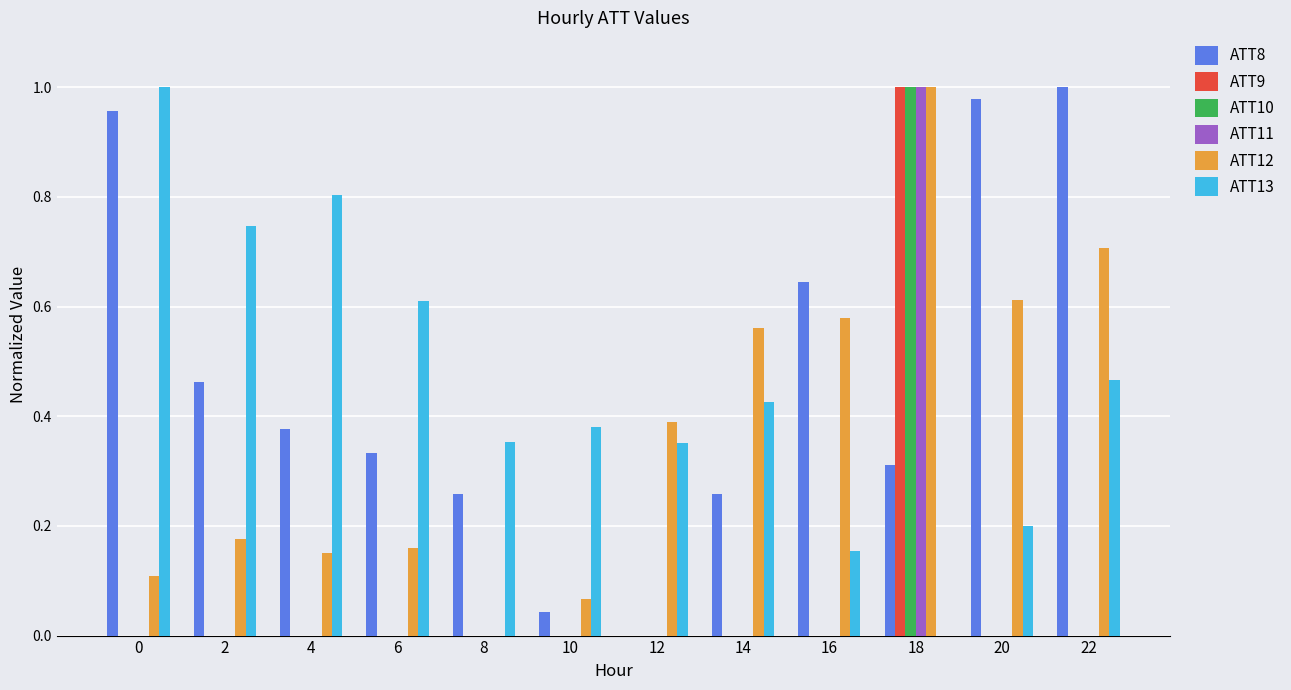

Is the value of ATT12 at 2 greater than the value of ATT10 at 20?

Yes